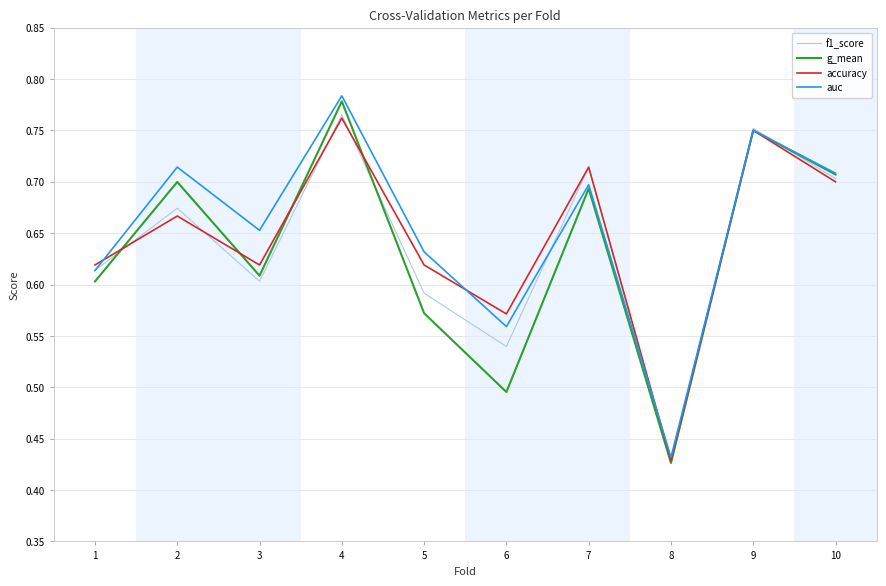

How many interior local peaks does the auc series have?

4